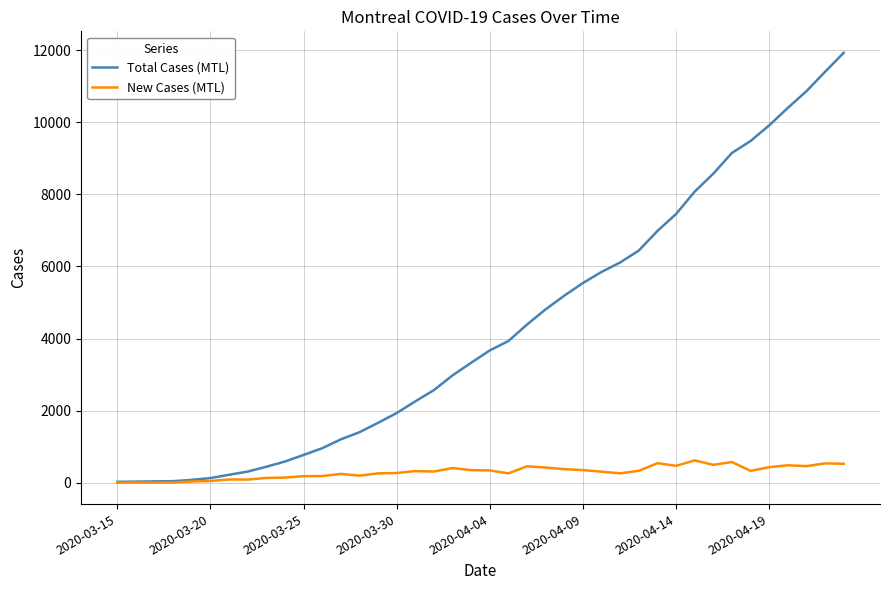

Which series has the largest total across all categories?

Total Cases (MTL)